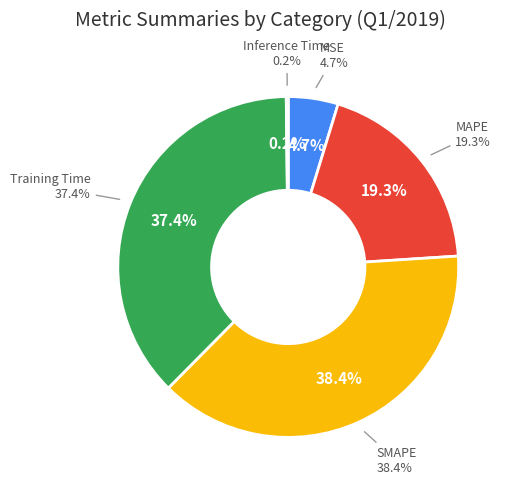

Is it true that SMAPE is 28% of the pie?

False